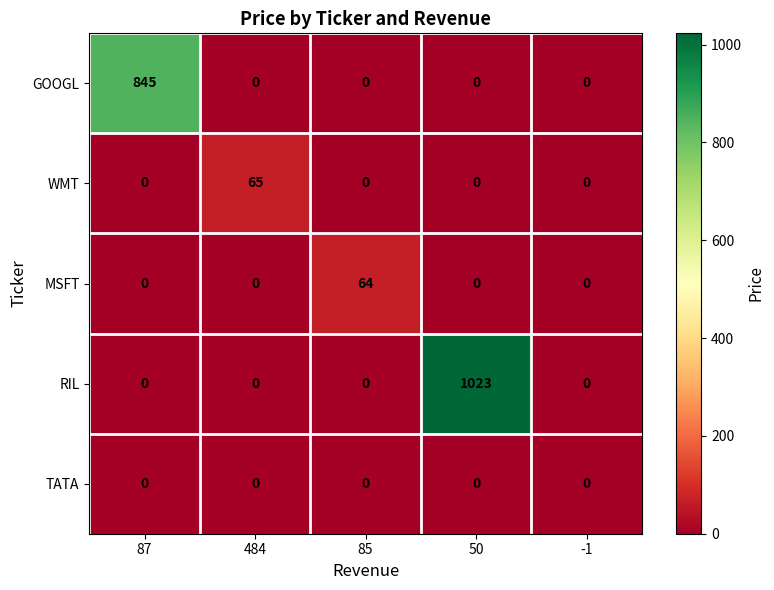

What is the total value across all series at 50?

1023